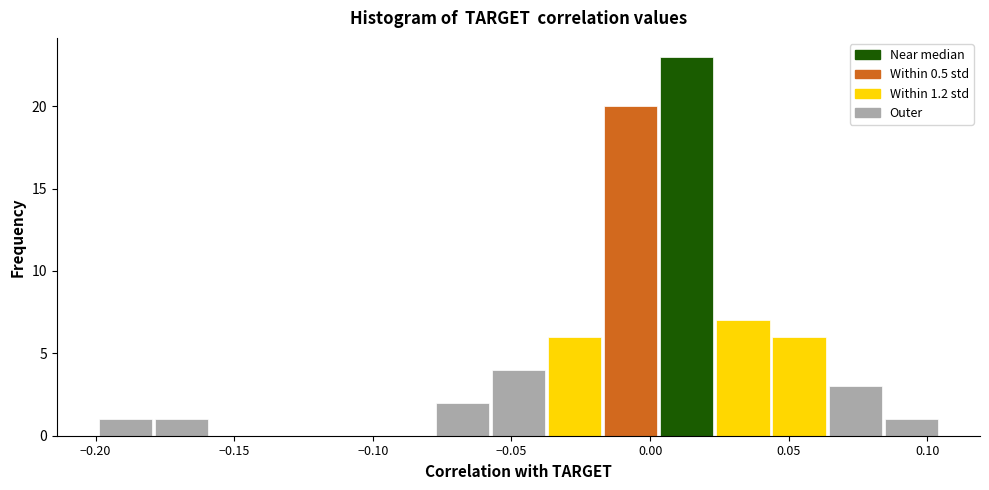

What is the height of the bar covering -0.015 to 0.005 on the x-axis? Neither the bar edges nor the heights are printed on the chart, so give them approximately, as read against the axes.

20